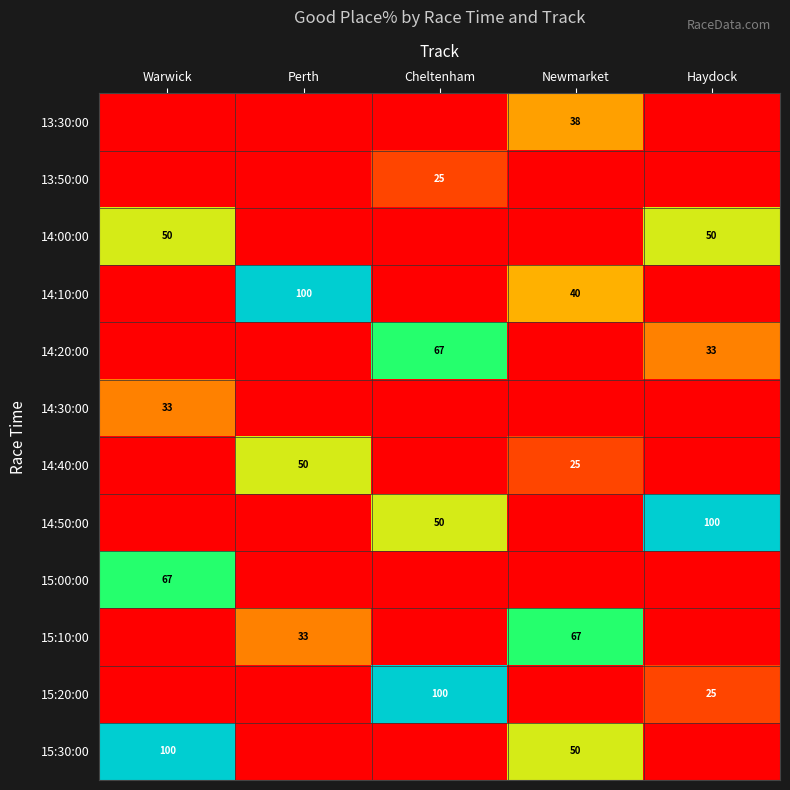

Is it true that 13:50:00 equals 43 at Cheltenham?

False